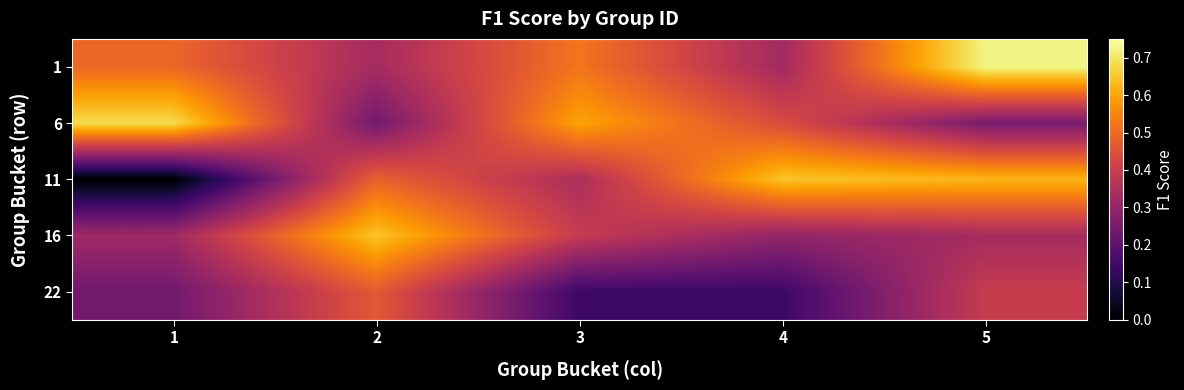

Which label corresponds to the smallest value in the chart?

1